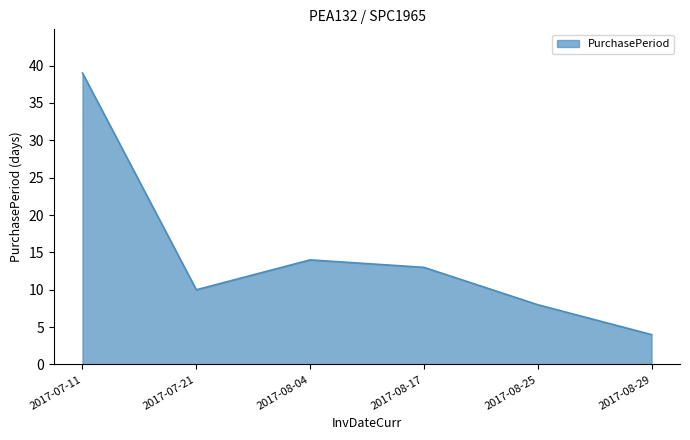

Which category has the highest value across all series?

2017-07-11